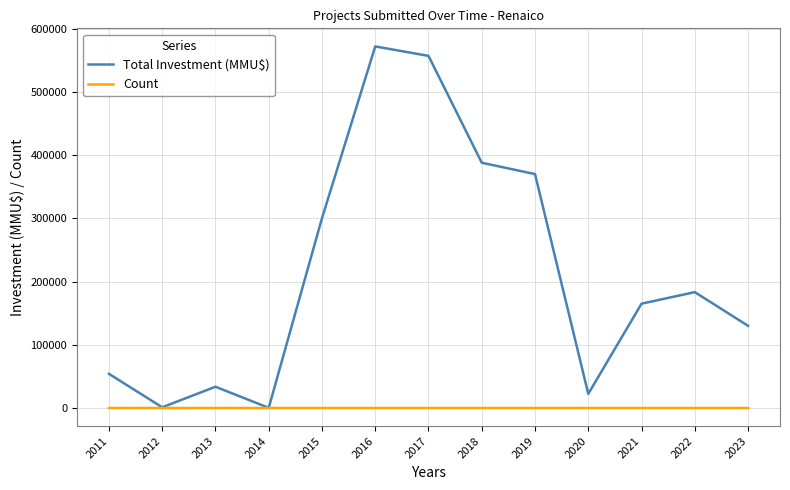

What are all the series names shown in the legend?

Total Investment (MMU$), Count